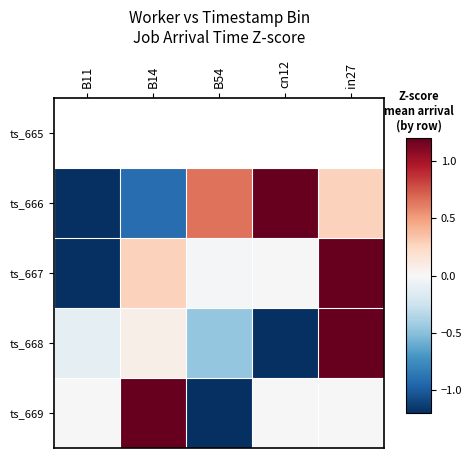

Between B54 and in27, which series saw the biggest shift?

ts_668